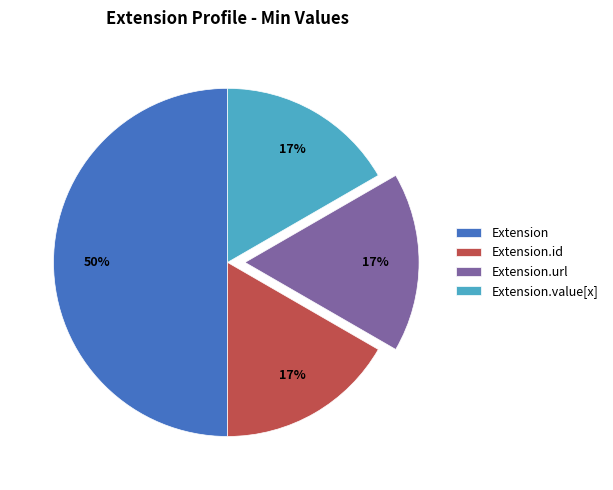

Is it true that Extension.id is 1% of the pie?

False